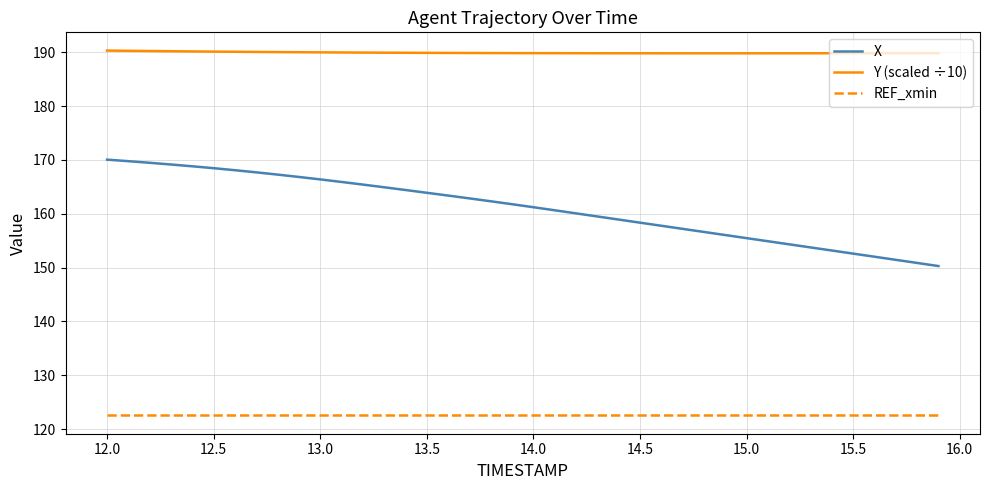

Rank the series by their average value, from highest to lowest.

Y (scaled ÷10), X, REF_xmin